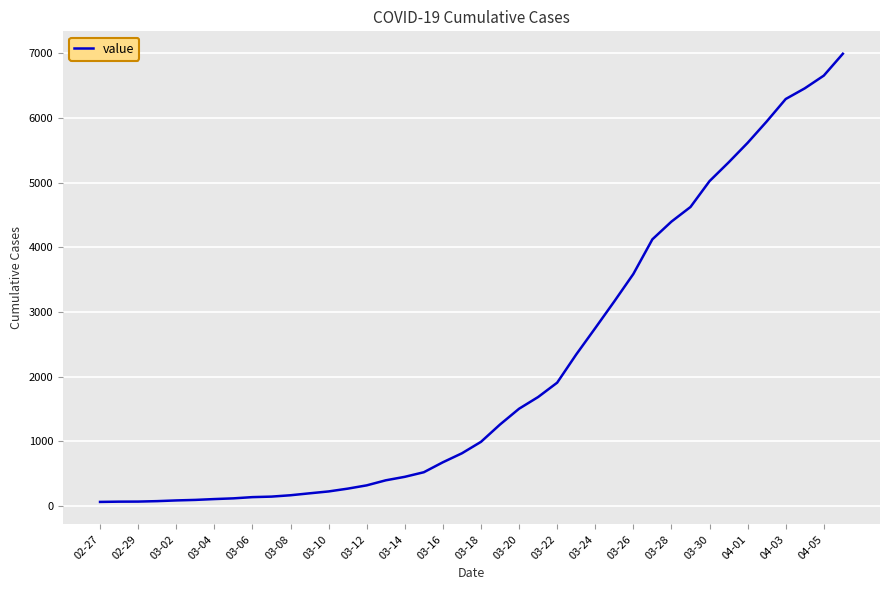

What is the greatest value displayed?

6995